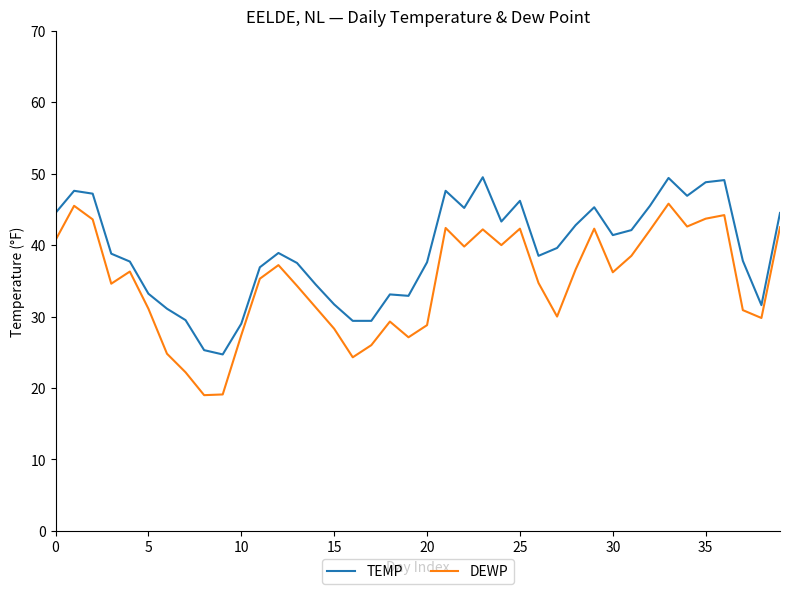

List the series in order of their overall mean, highest first.

TEMP, DEWP